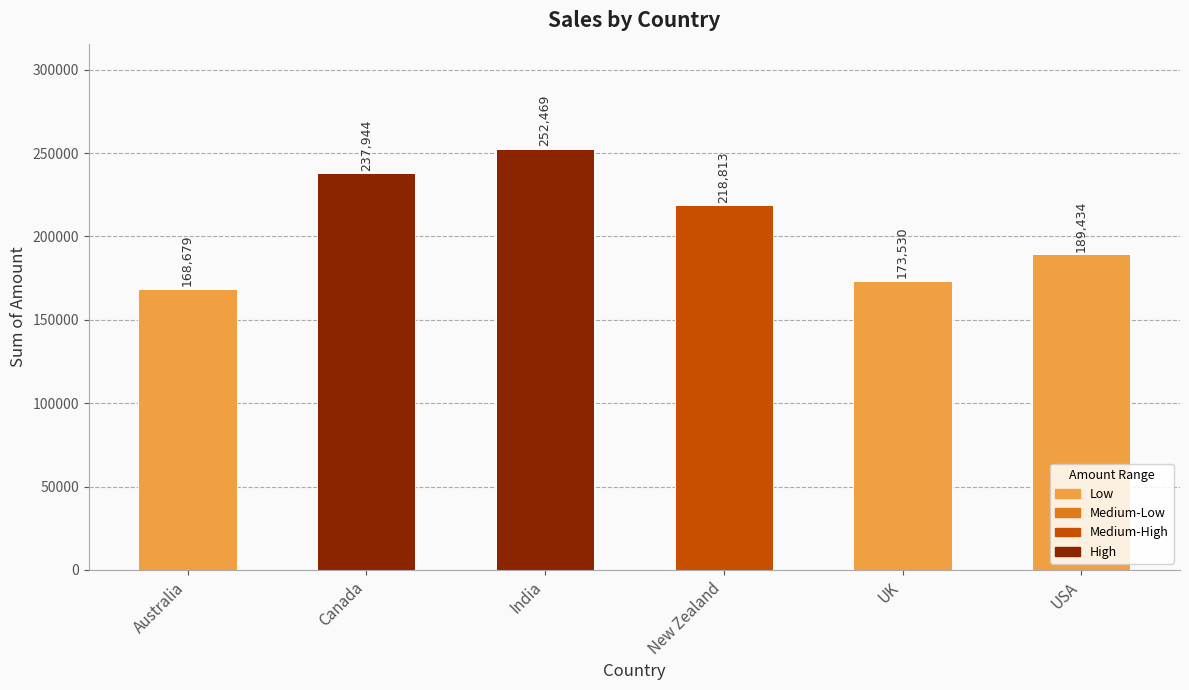

Reading left to right, list all the values displayed in this chart.

168679	237944	252469	218813	173530	189434